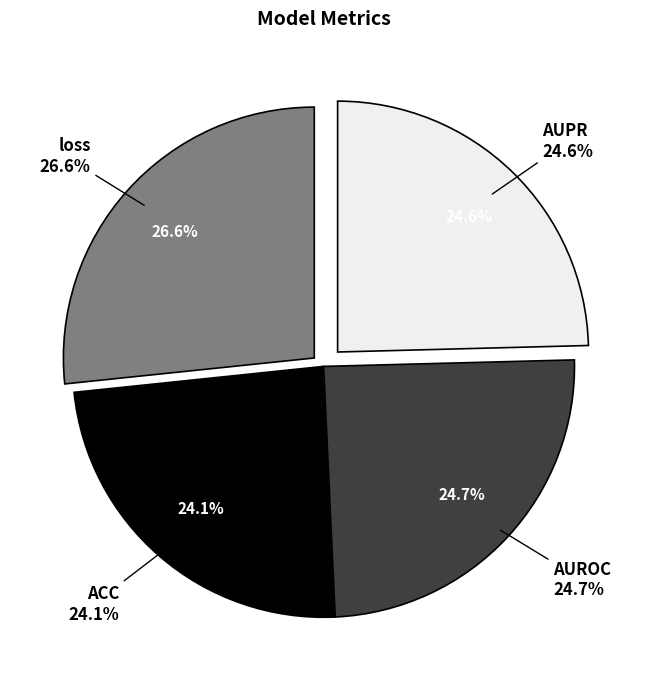

Is there any slice that represents more than half of the pie?

No